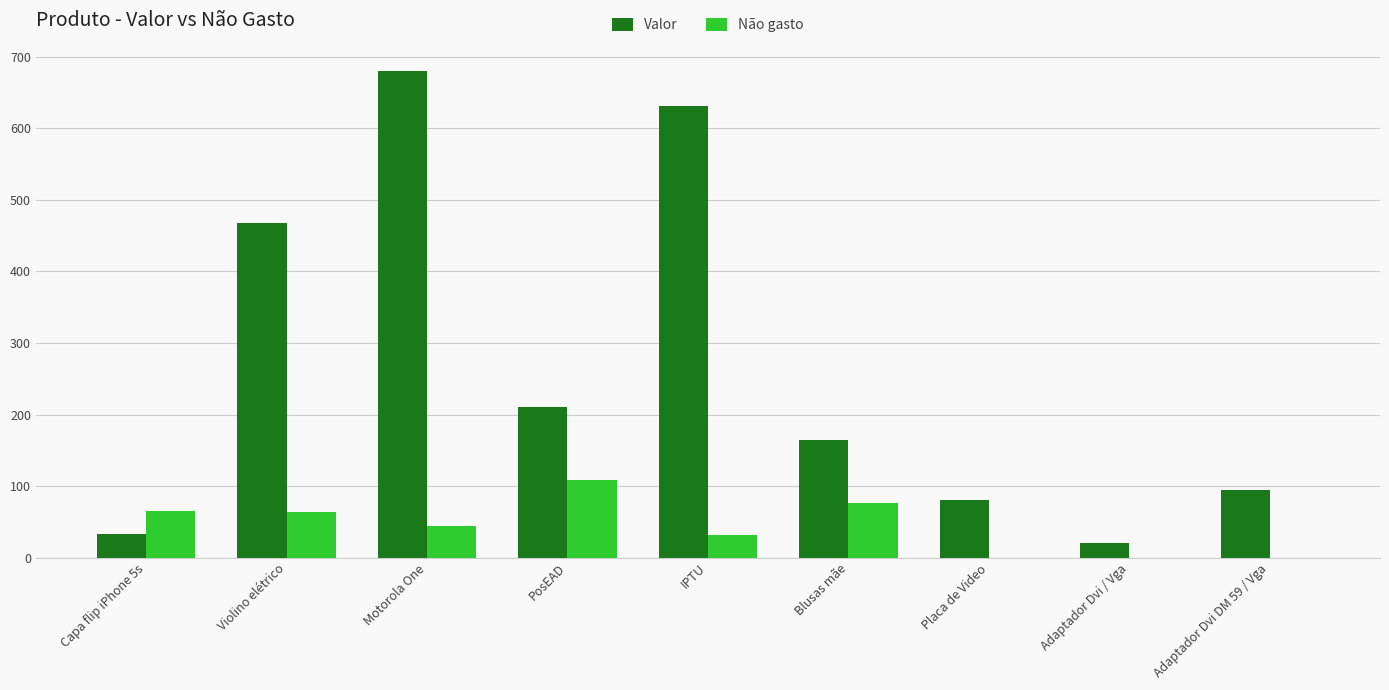

How many data points in Valor are above 164?

5